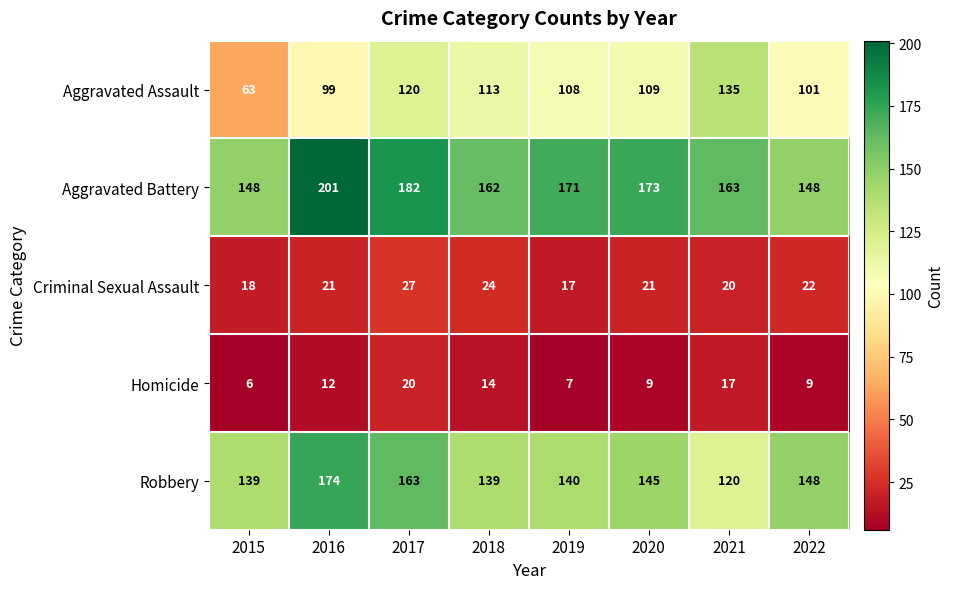

What value does the Homicide series have at 2016, to the nearest 5?

10